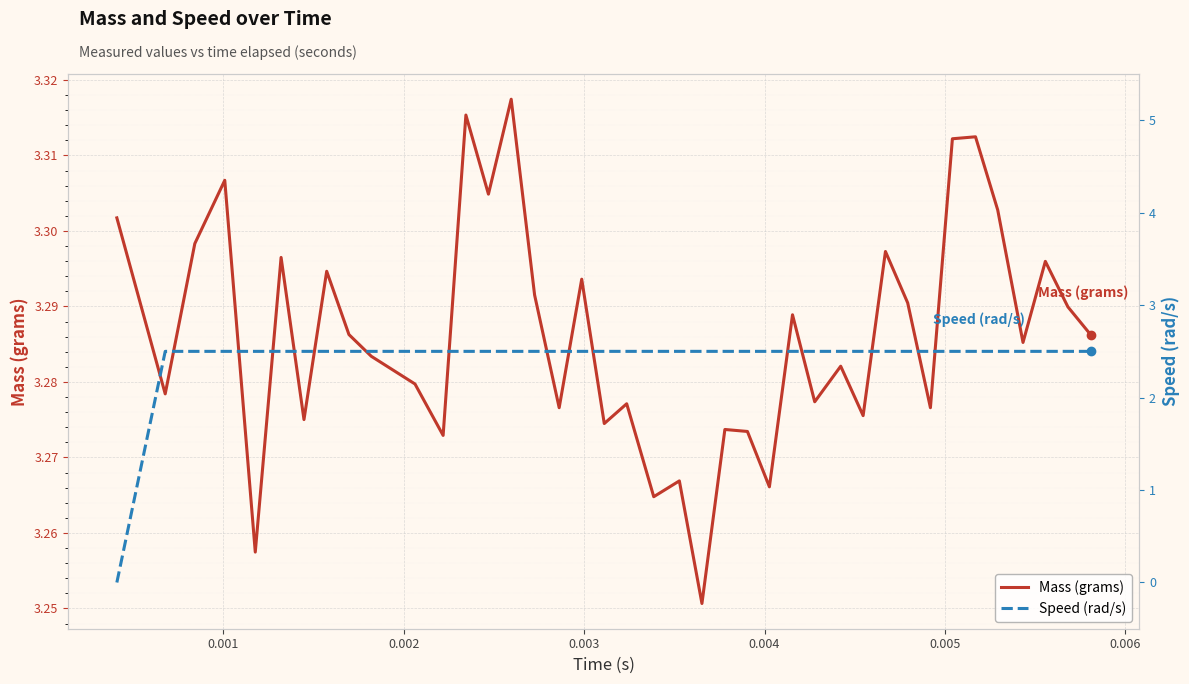

What is the maximum value shown in the chart?

3.3